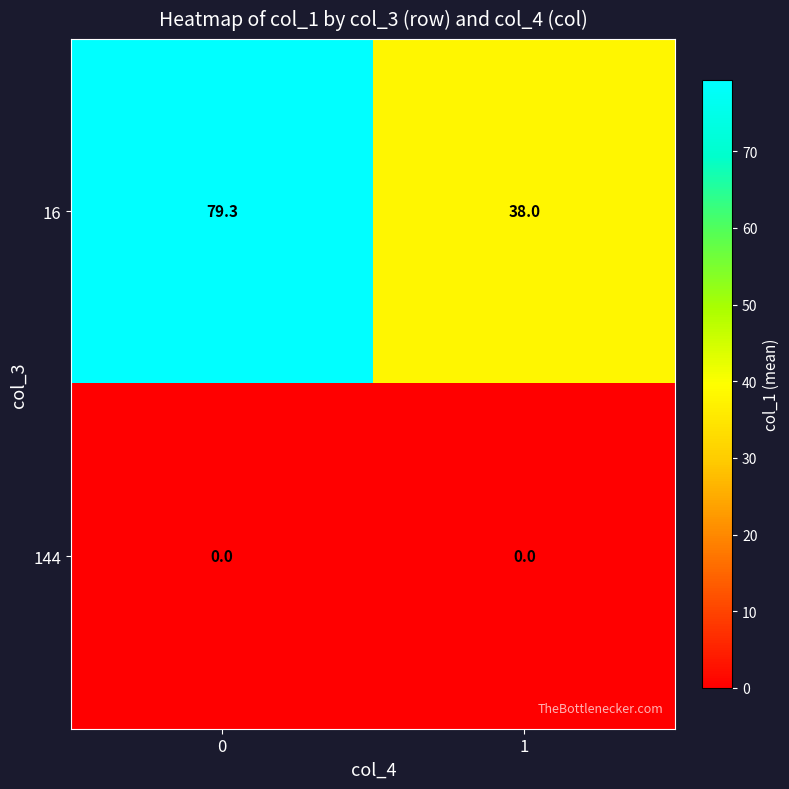

What is the difference between the 16 values at 0 and 1?

41.3